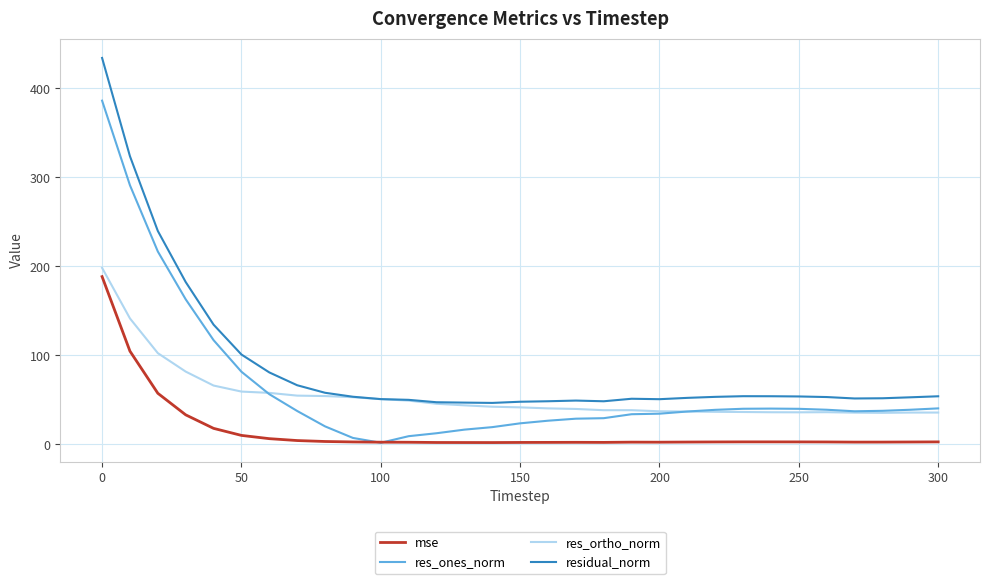

Which series has the largest range (max minus min)?

residual_norm